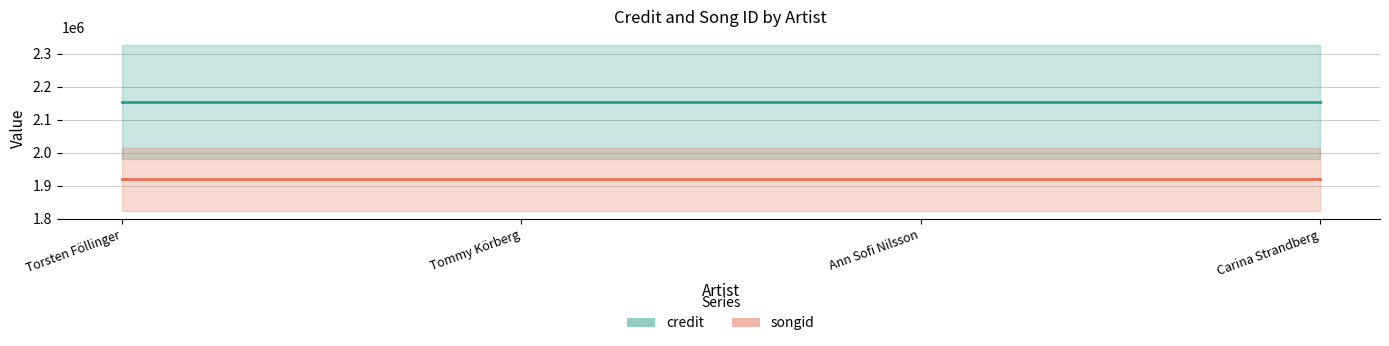

How many lines are shown in the chart?

2